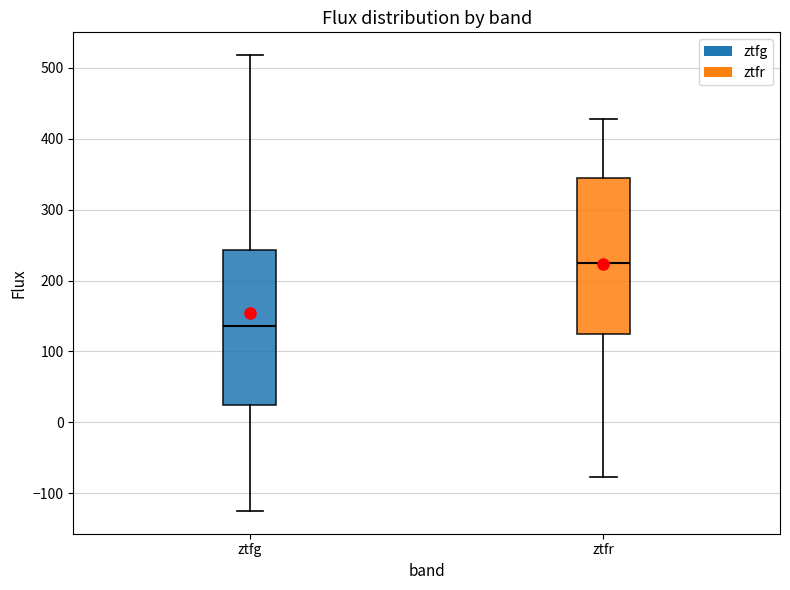

Reading left to right, read every box against the y-axis: the position of its median line, the range the box covers, and the ends of its whiskers. The values are not printed on the chart, so give them approximately, as read against the axis.

ztfg: median 140, box 20 to 240, whiskers -120 to 520
ztfr: median 220, box 120 to 340, whiskers -80 to 430